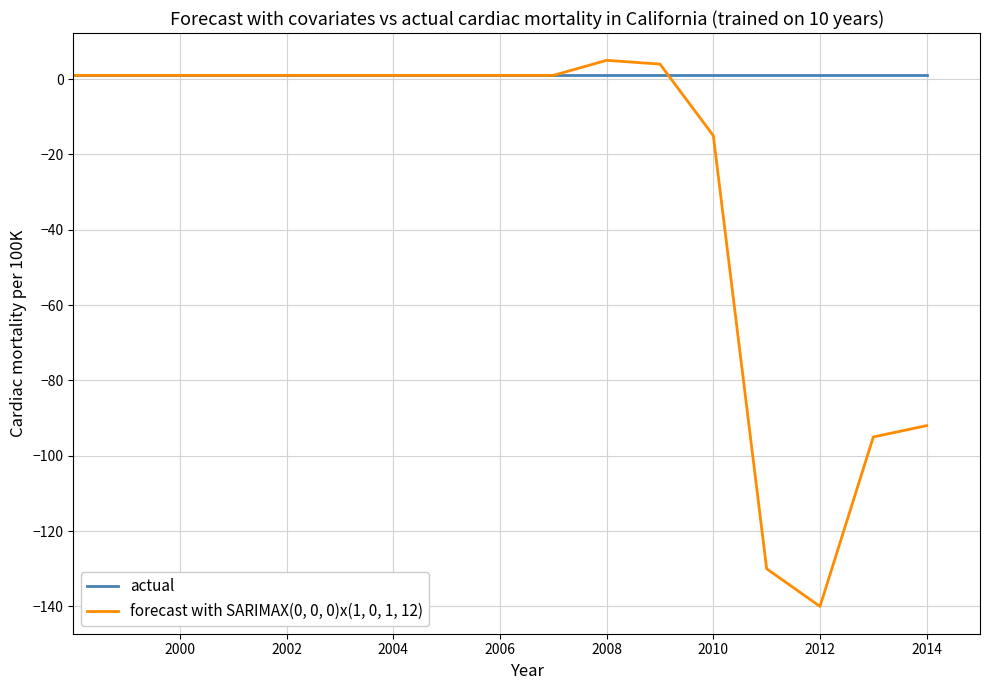

What is the maximum value for forecast with SARIMAX(0, 0, 0)x(1, 0, 1, 12)?

5